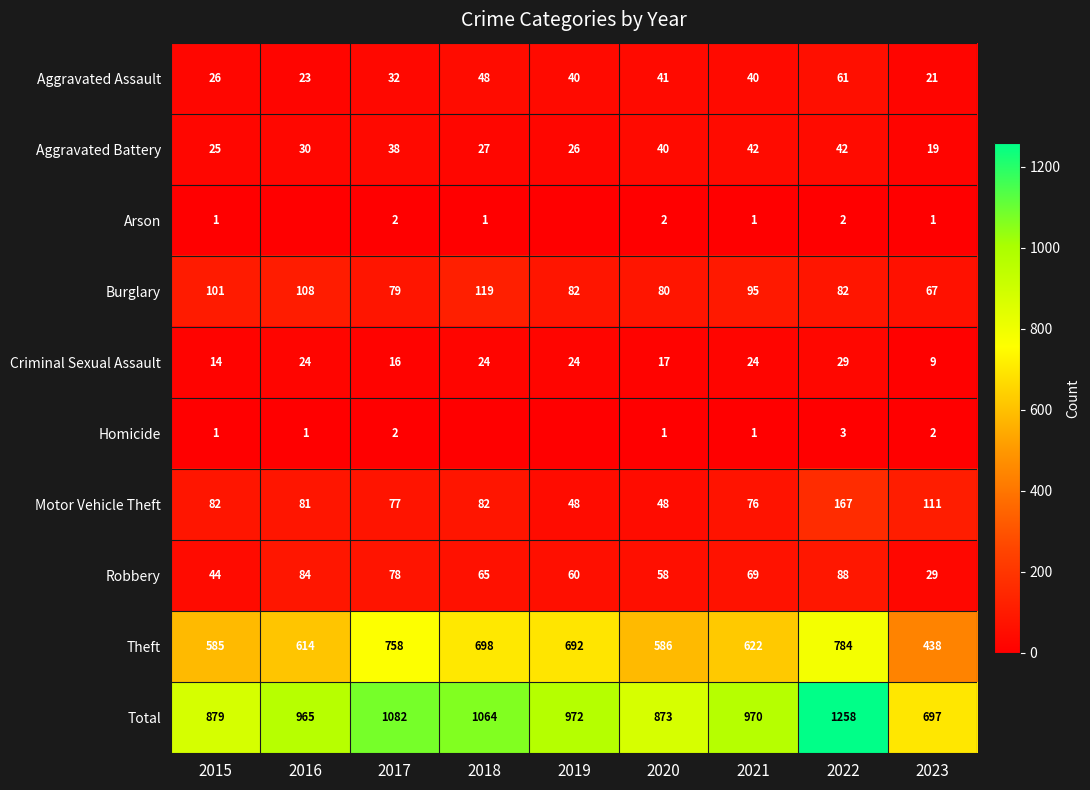

At which label does Arson first exceed 1?

2017